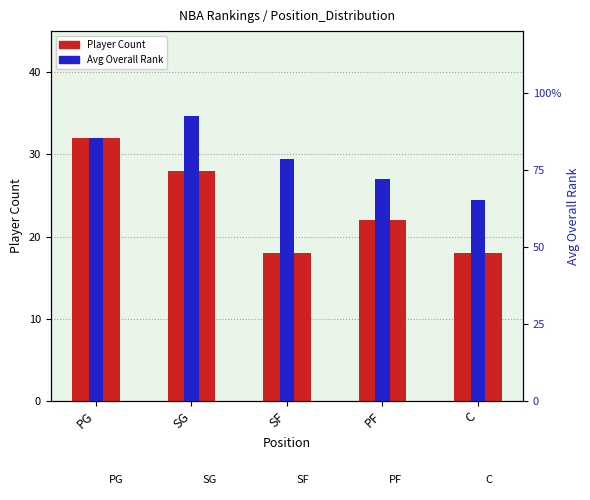

True or false: Player Count has a value of 32.0 at PG.

True